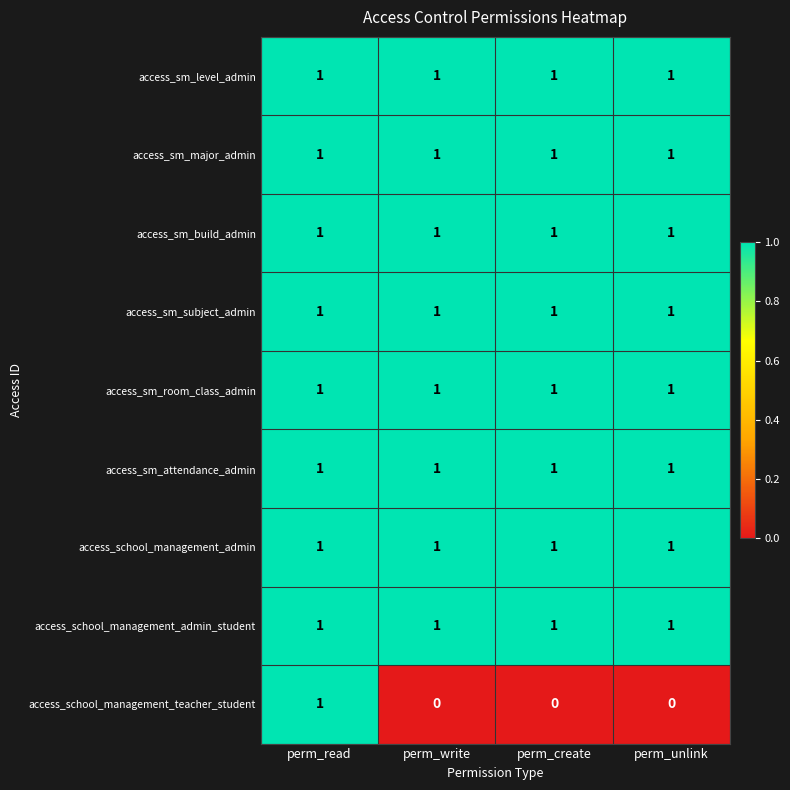

What is the total value across all series at perm_unlink?

8